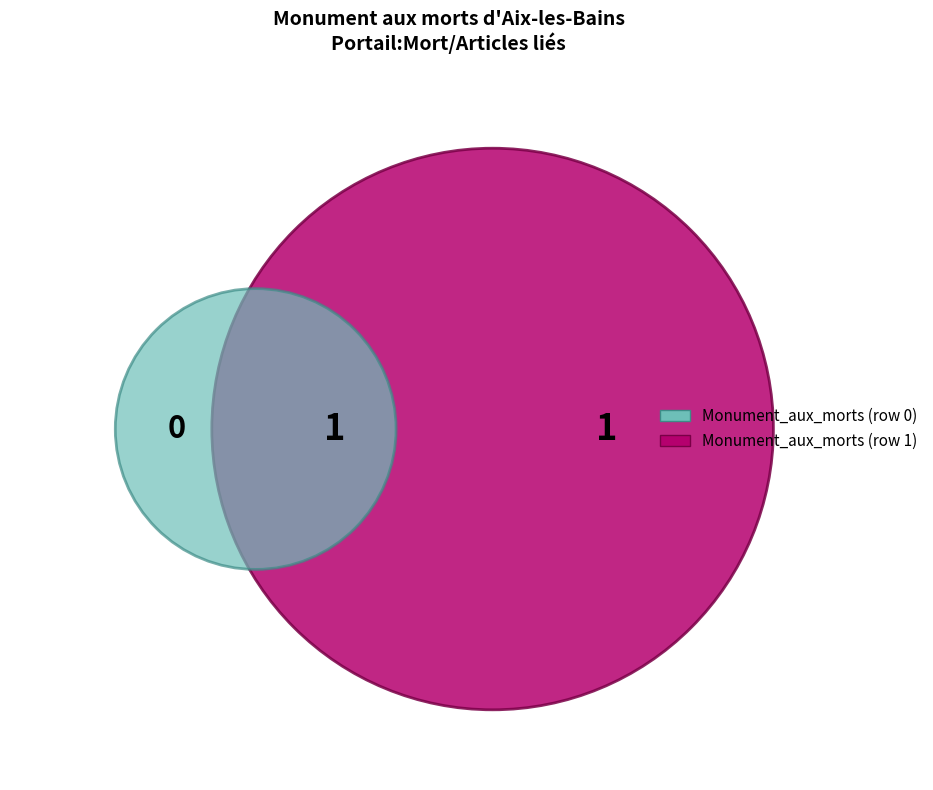

Rank the categories by value from lowest to highest.

Monument_aux_morts_d'Aix-les-Bains (row 0), Monument_aux_morts_d'Aix-les-Bains (row 1)